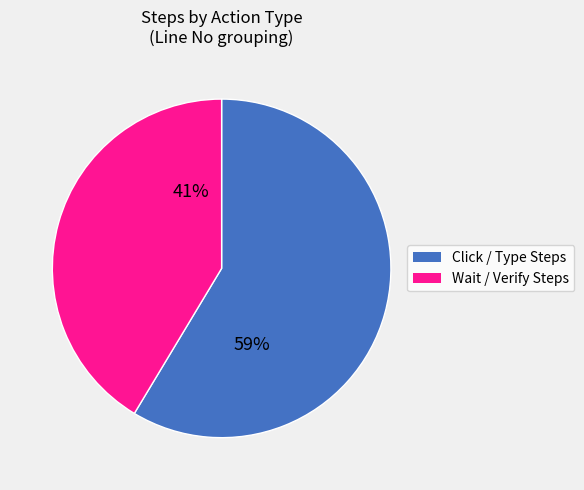

Is there any slice that represents more than half of the pie?

Yes